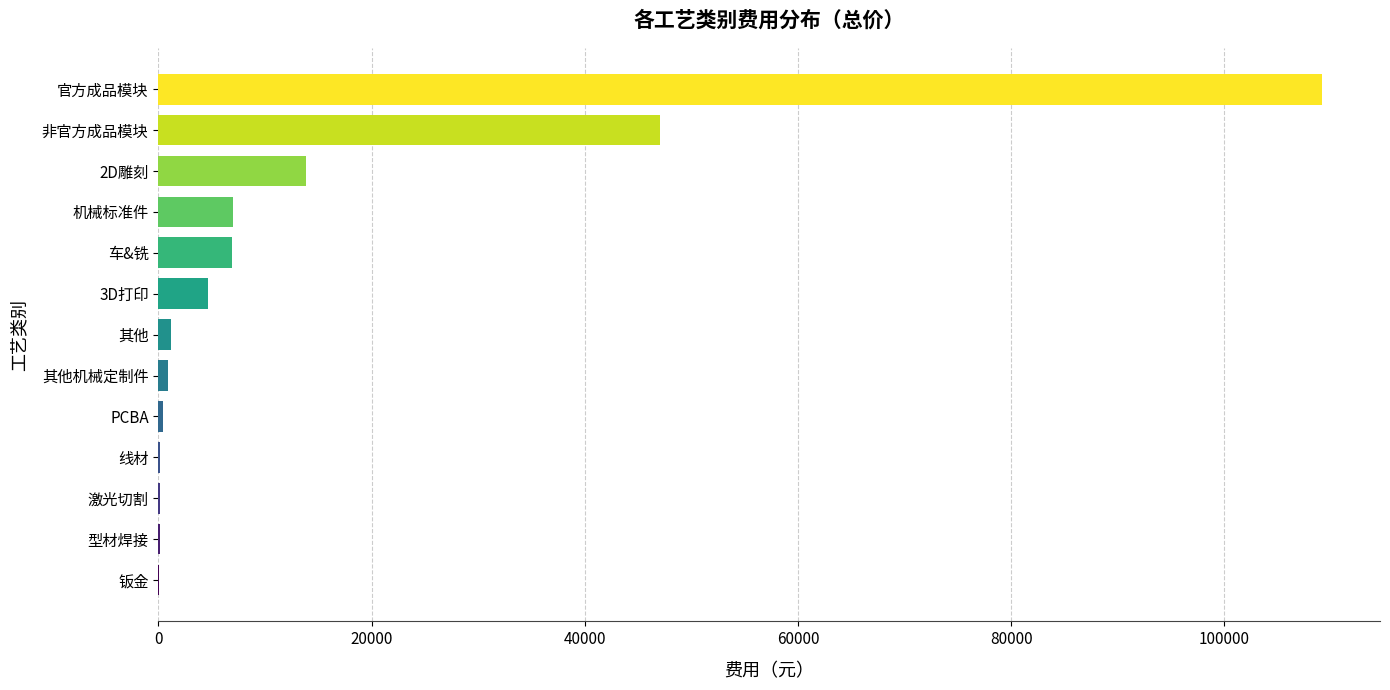

What is the maximum value shown in the chart?

109139.0